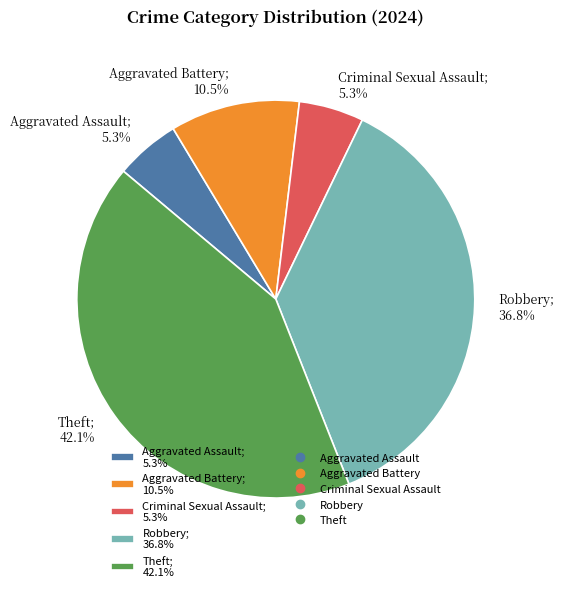

Which slice is the largest?

Theft